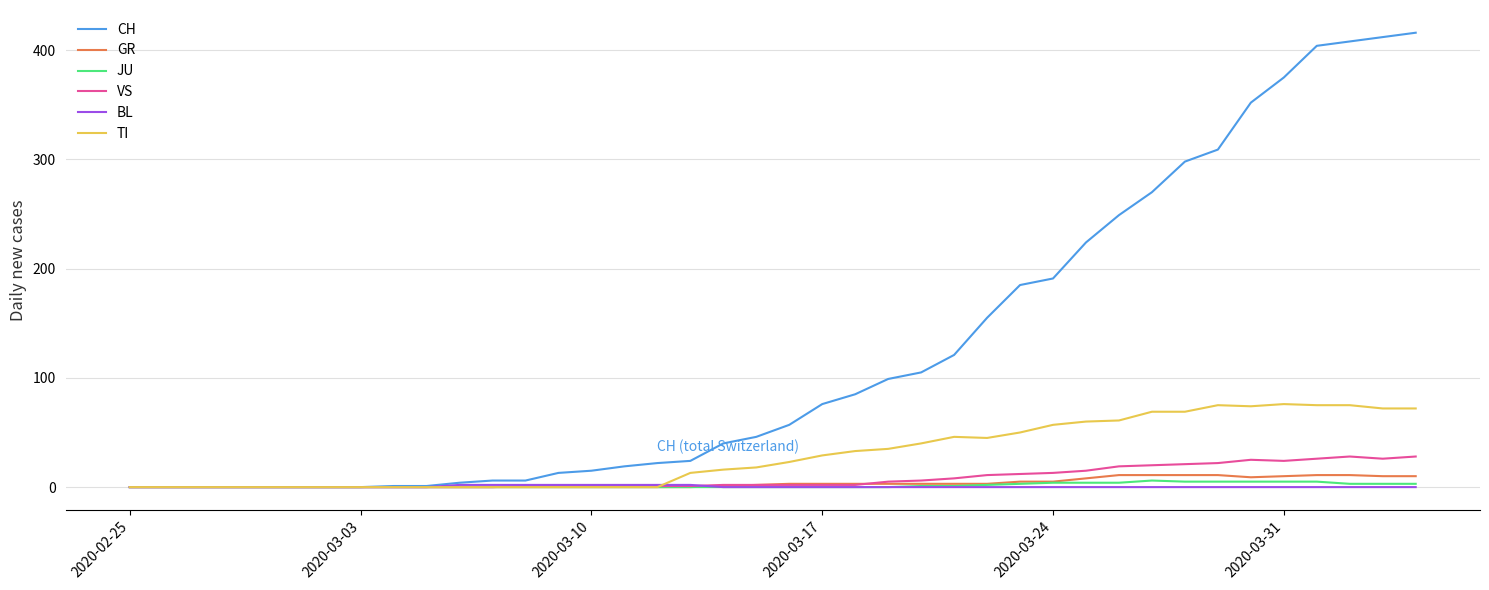

What is the highest value of the CH series?

416